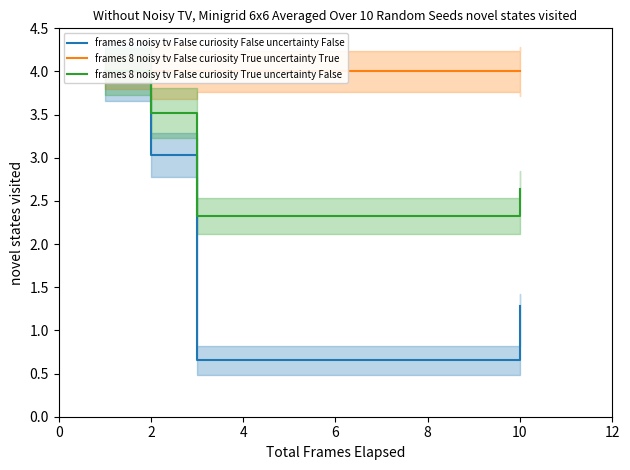

What is the minimum value for frames 8 noisy tv False curiosity True uncertainty False?

2.3